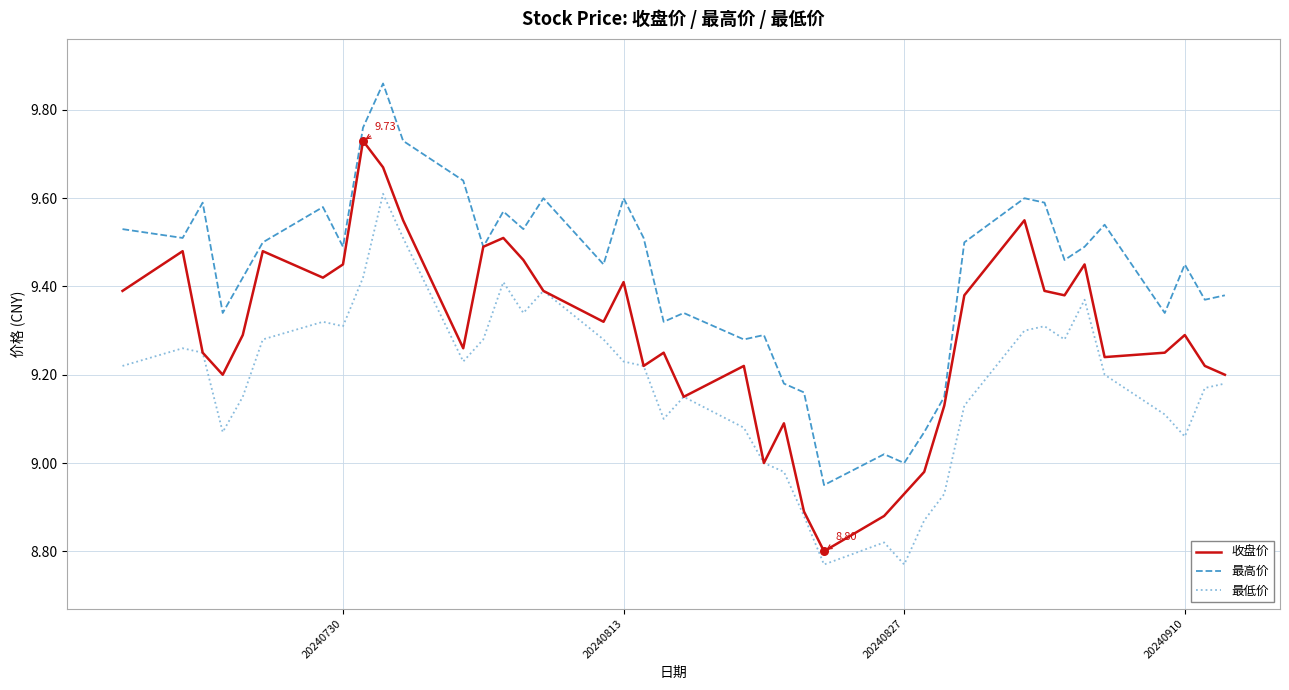

True or false: 最低价 and 最高价 cross at least once.

False